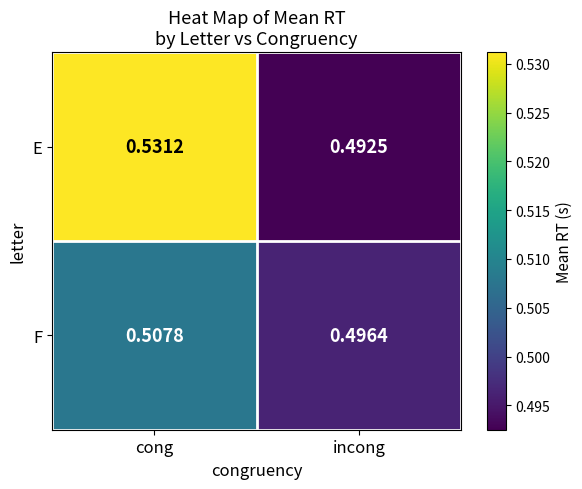

Rank the series at incong from lowest to highest value.

E, F